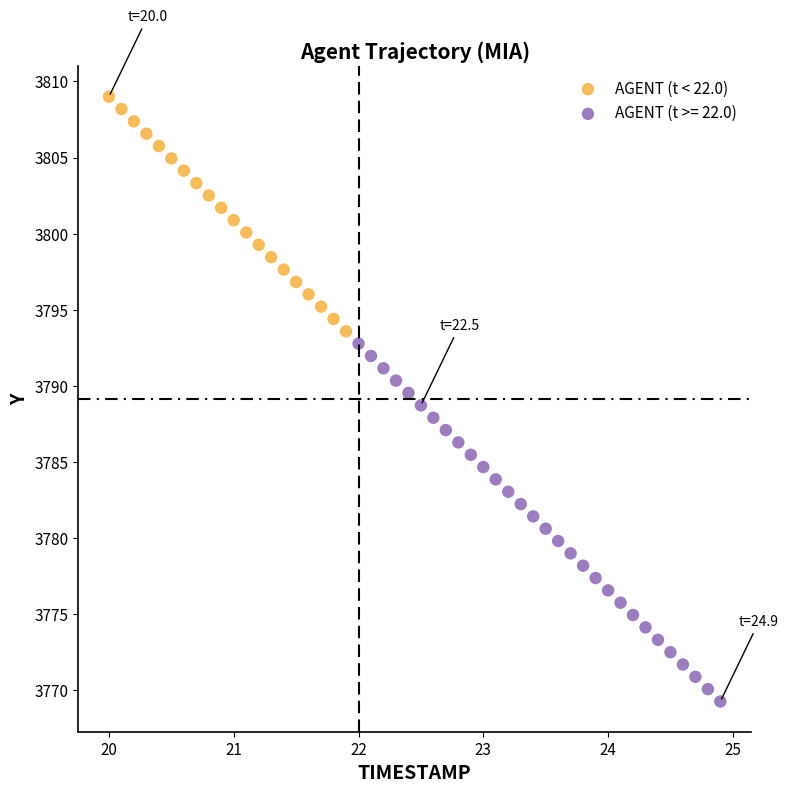

Which series reaches the maximum Y coordinate?

AGENT (t < 22.0)